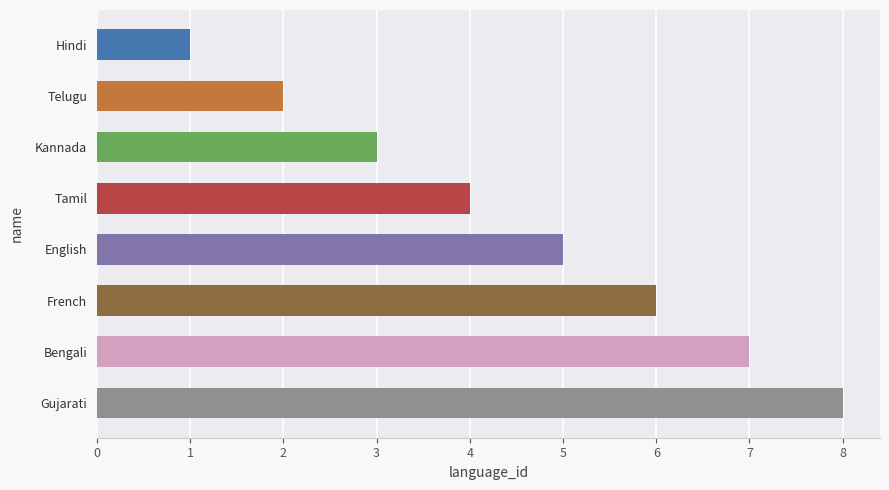

What is the difference between the maximum and minimum values?

7